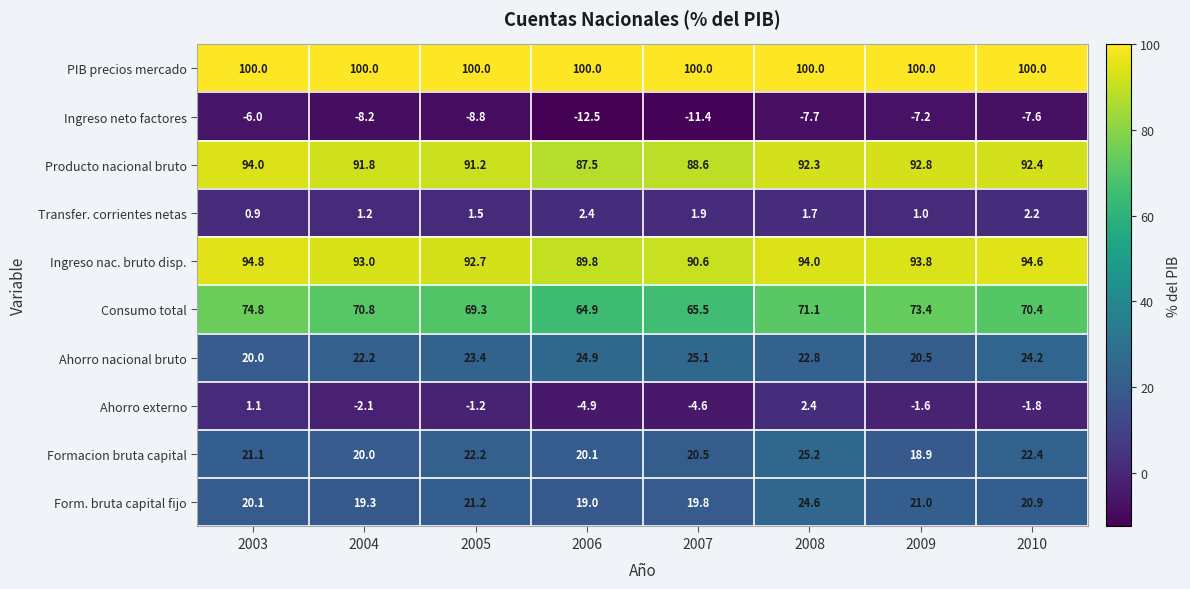

Which category has the lowest value across all series?

2006